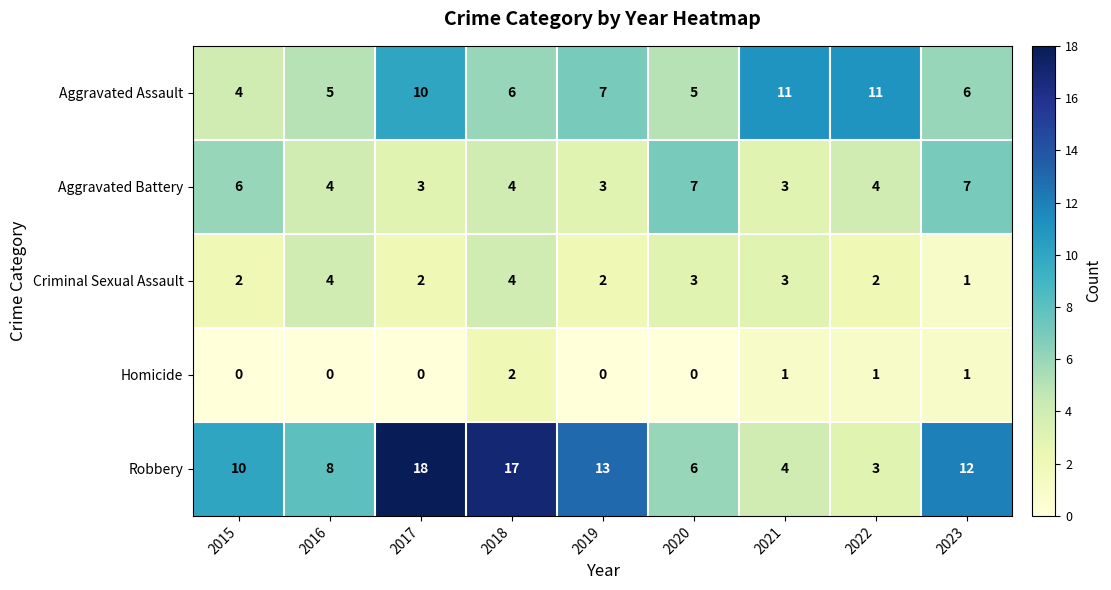

Rank the series by their average value, from lowest to highest.

Homicide, Criminal Sexual Assault, Aggravated Battery, Aggravated Assault, Robbery